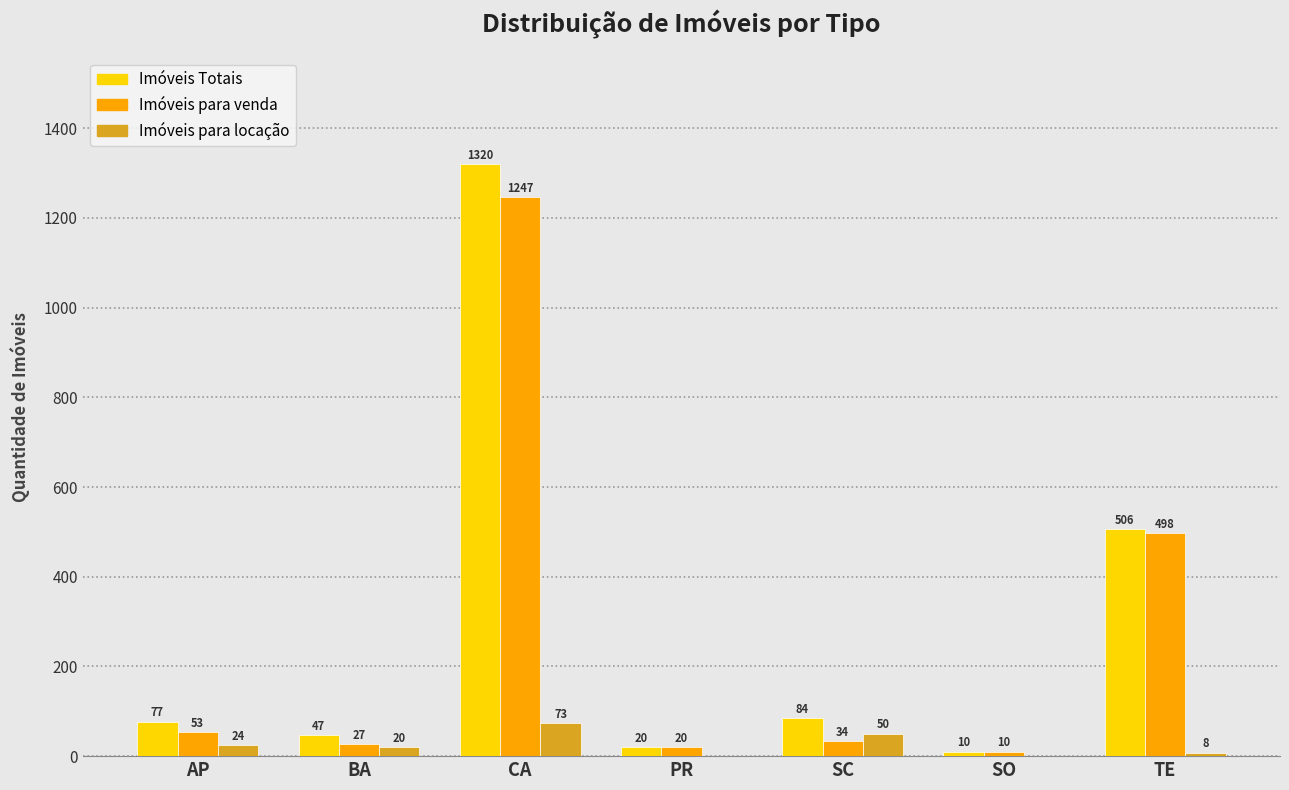

The value of Imóveis Totais at CA is 1320. True or false?

True